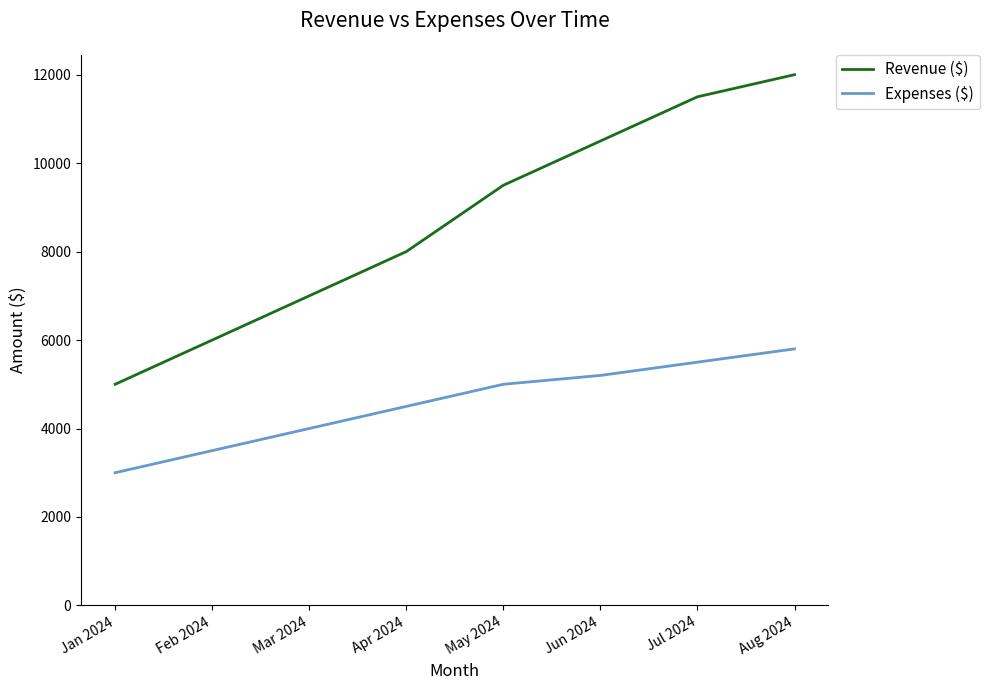

Is the value of Expenses ($) at Feb 2024 greater than the value of Revenue ($) at Feb 2024?

No